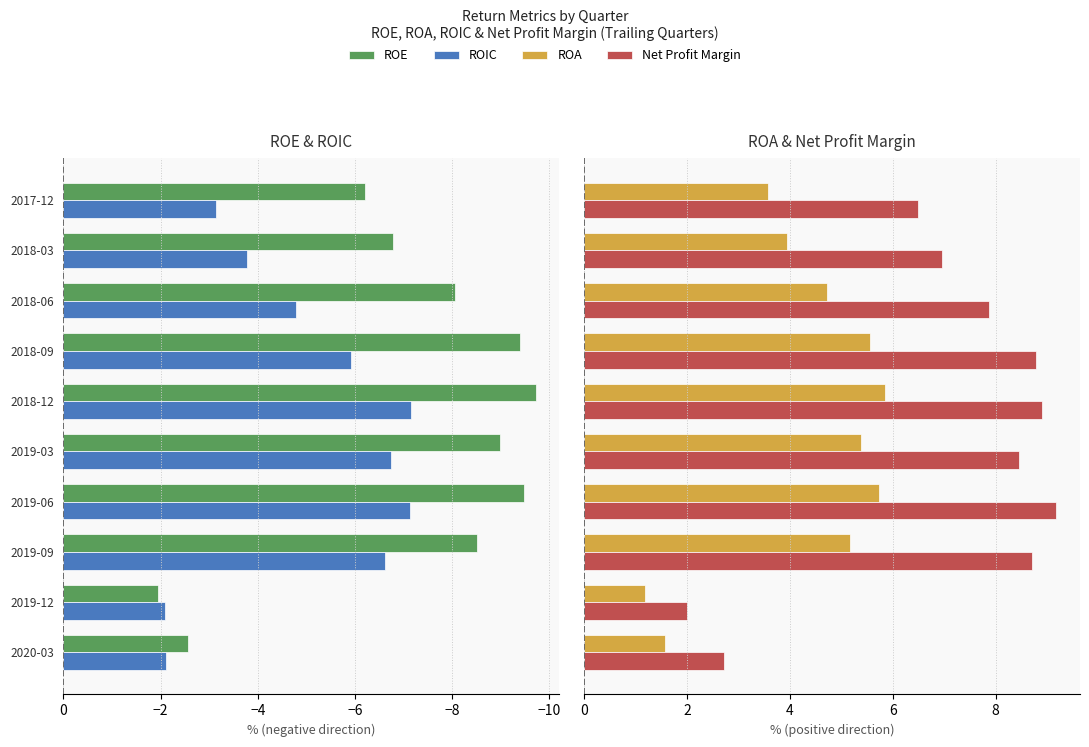

What is the difference between the maximum and minimum values in the ROIC series?

5.1